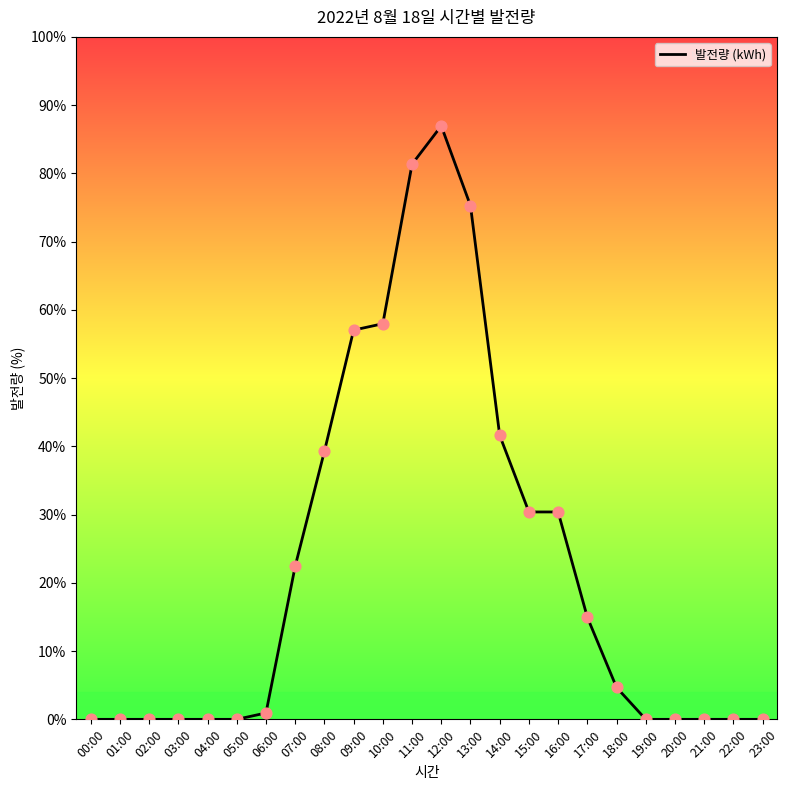

Between 20:00 and 01:00, which is larger?

20:00